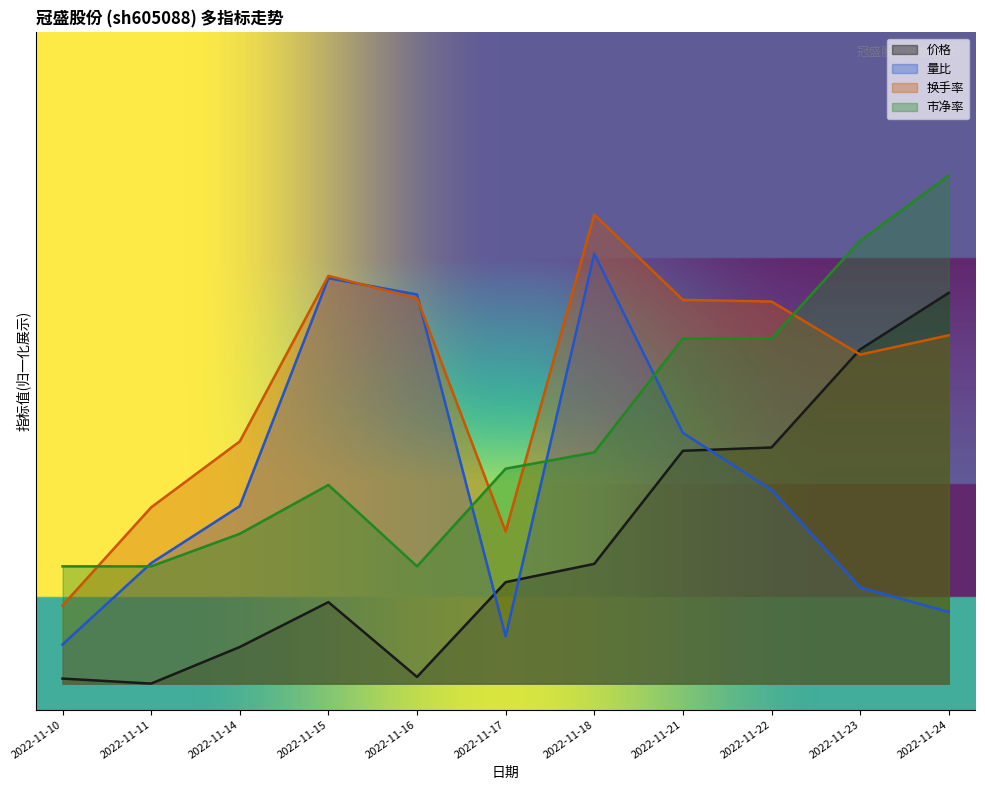

What value does the 价格 series have at 2022-11-24?

15.0